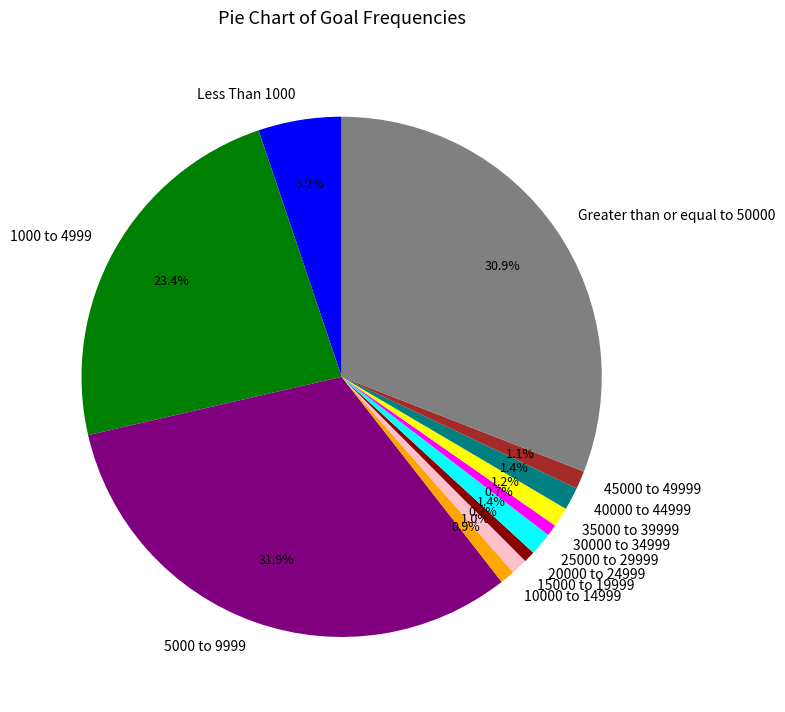

Is 5000 to 9999 the majority of the pie?

No